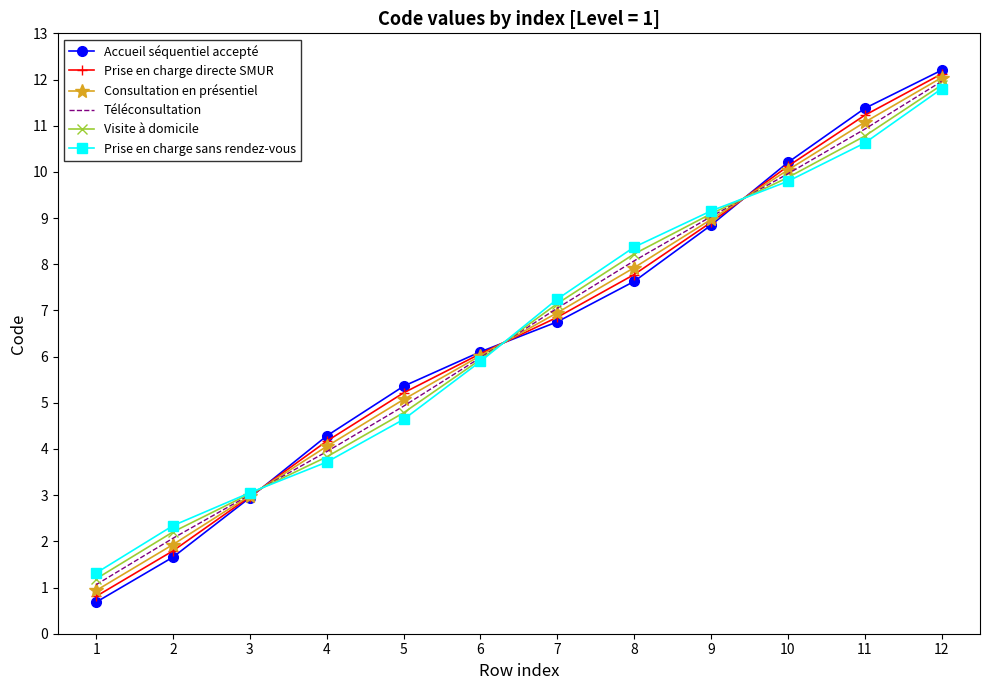

What is the difference between the Consultation en présentiel values at 1 and 5?

4.1